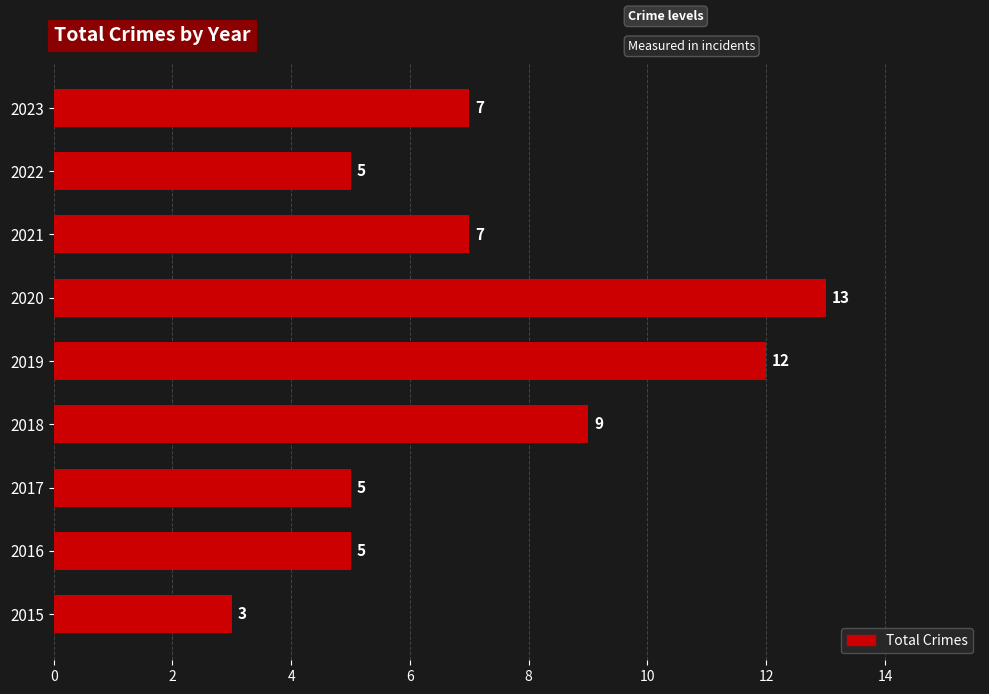

How many values are between 5 and 9?

6